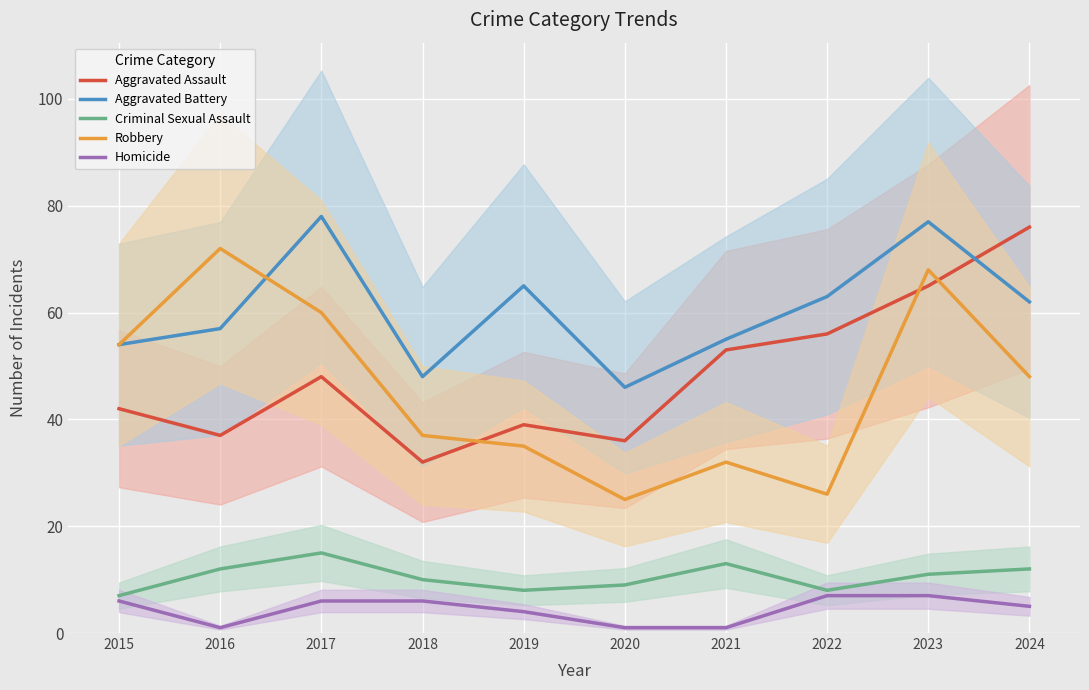

In Robbery, how many points are lower than both neighbors (excluding endpoints)?

2